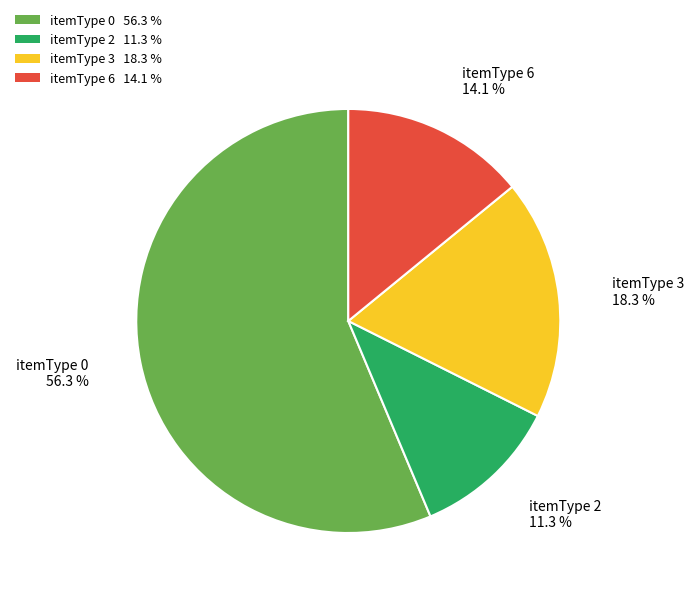

What percentage is NOT represented by itemType 6?

85.9%